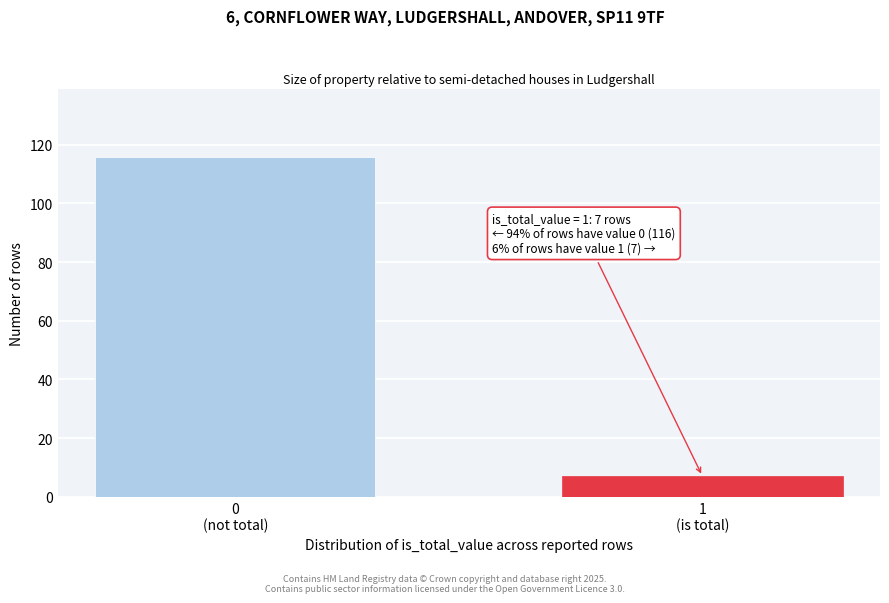

Reading left to right, extract all data points from this chart.

116	7